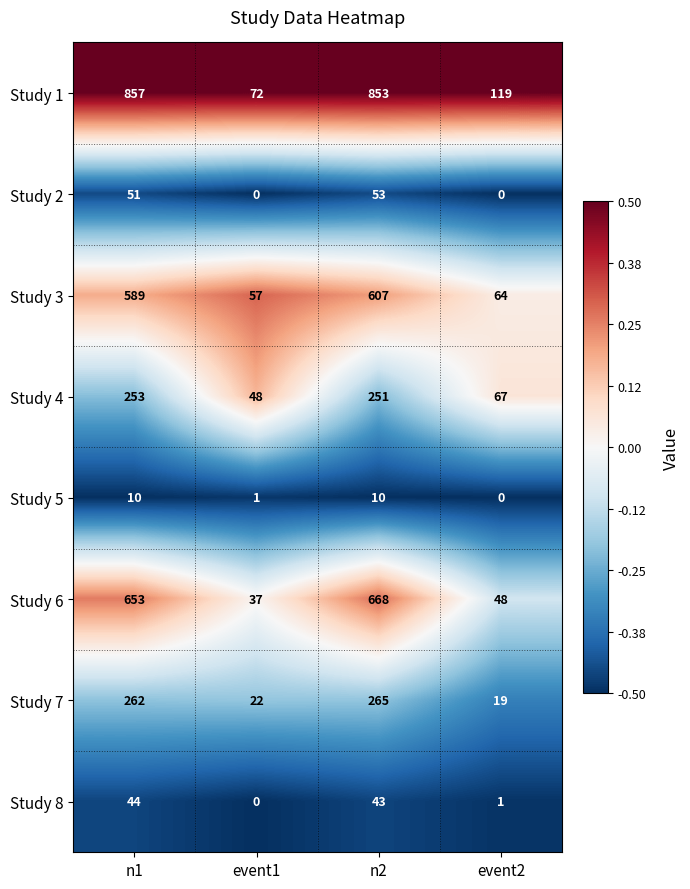

At n2, list the series in order from smallest to largest.

Study 5, Study 8, Study 2, Study 4, Study 7, Study 3, Study 6, Study 1